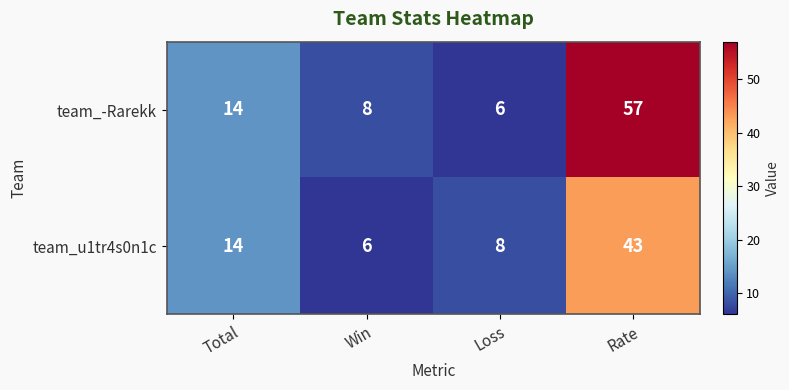

What is the sum of all team_u1tr4s0n1c values?

71